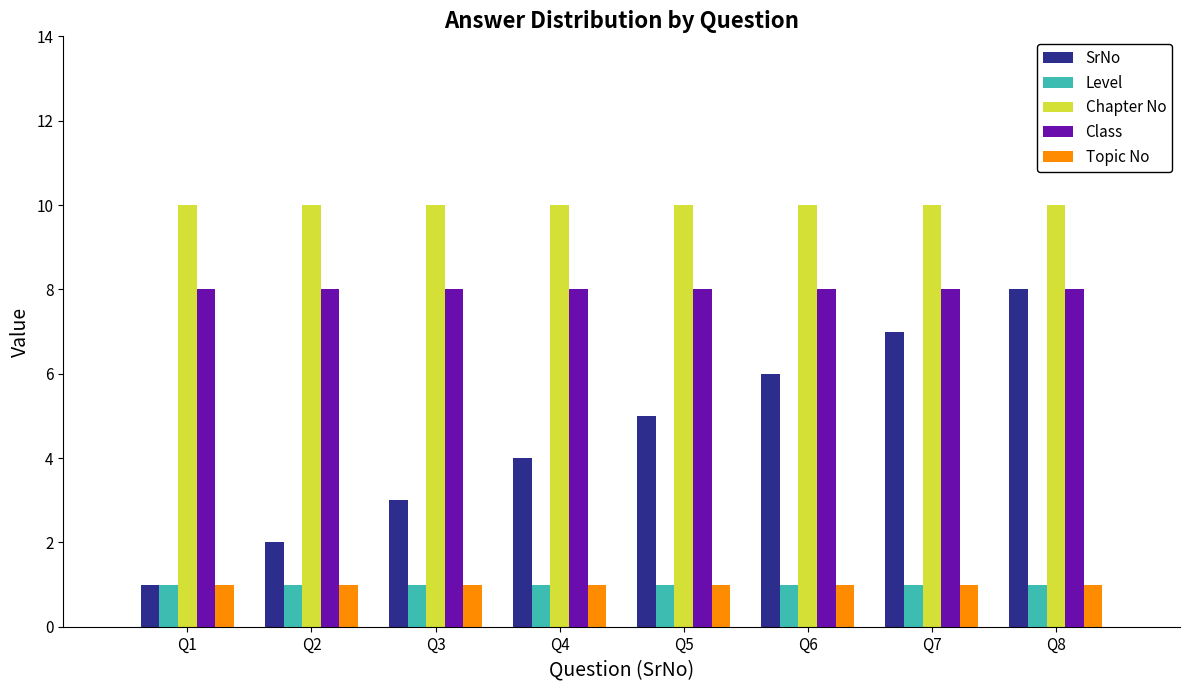

Does the chart contain stacked bars?

No